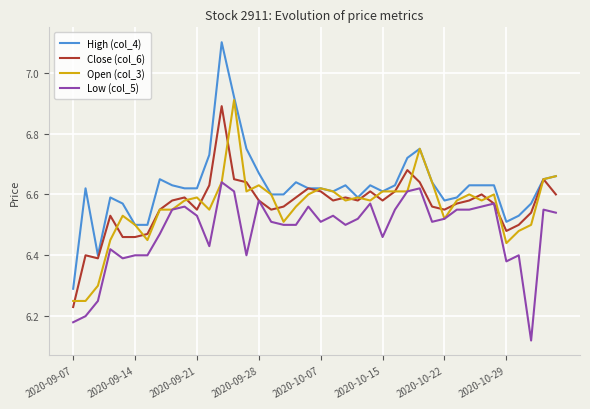

True or false: High (col_4) and Low (col_5) intersect in this chart.

False